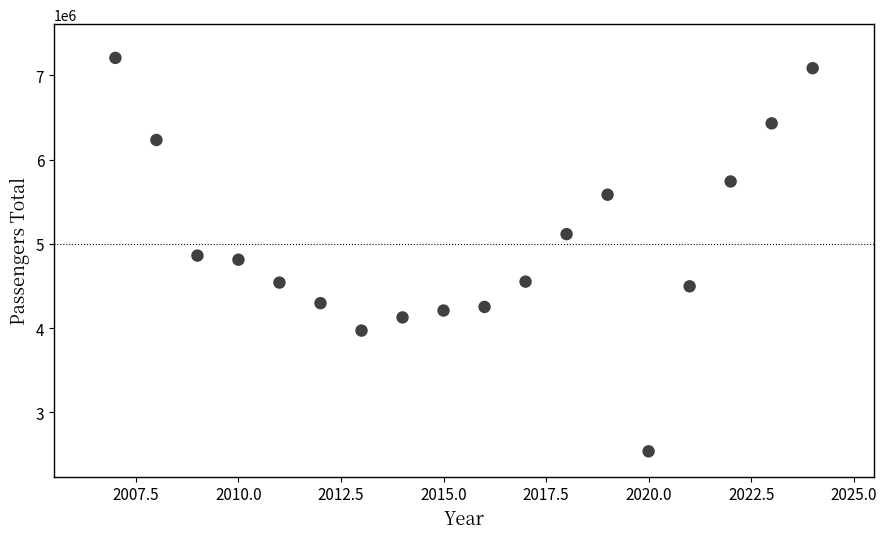

What is the range of Y values (max minus min)?

4668668